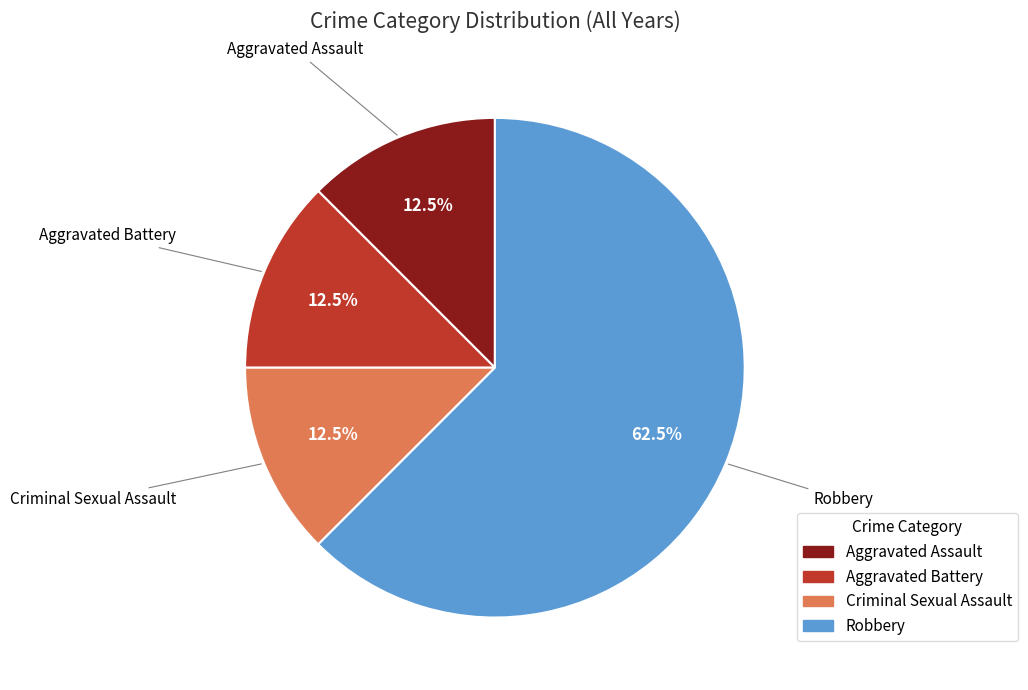

To the nearest percent, what is the difference between the largest and smallest slice percentages?

50%